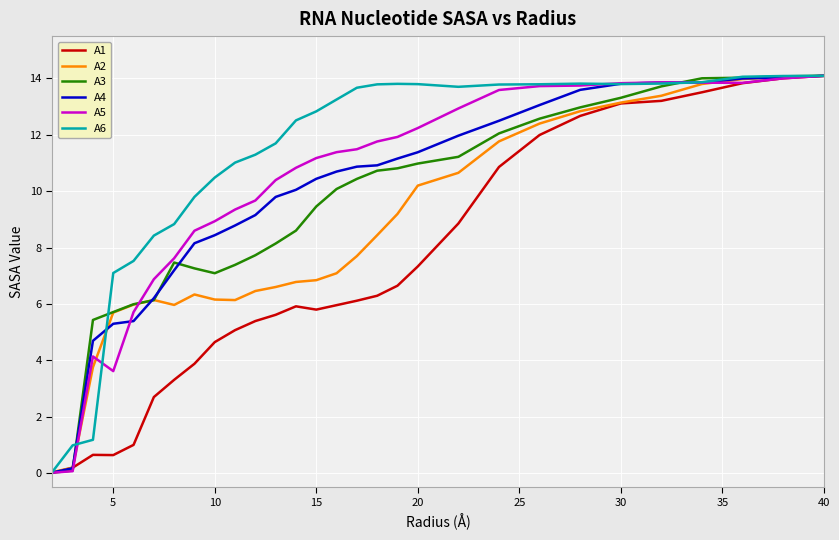

What is the greatest value displayed?

14.1